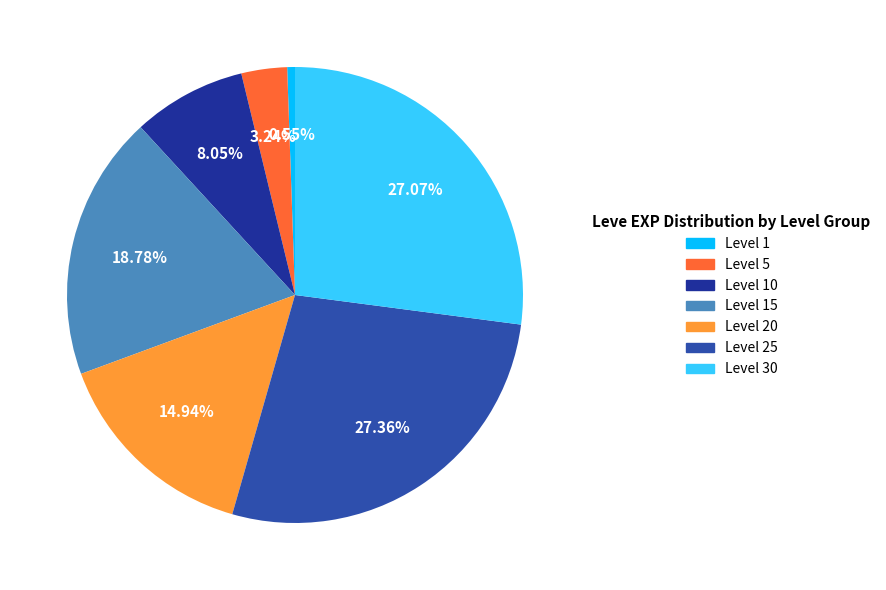

Which slice is the smallest?

Level 1